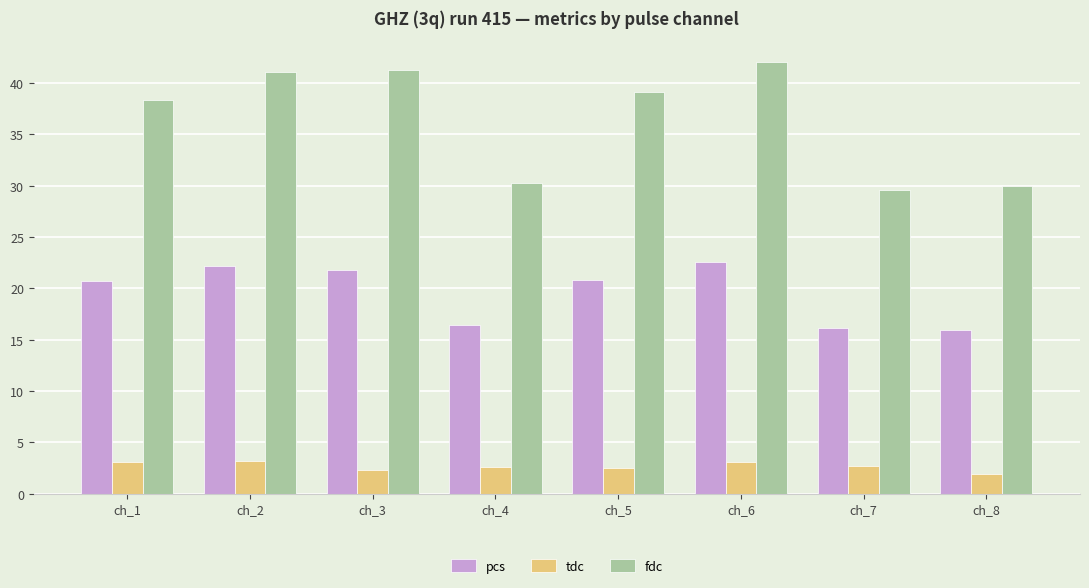

True or false: fdc has a value of 42.1 at ch_6.

True